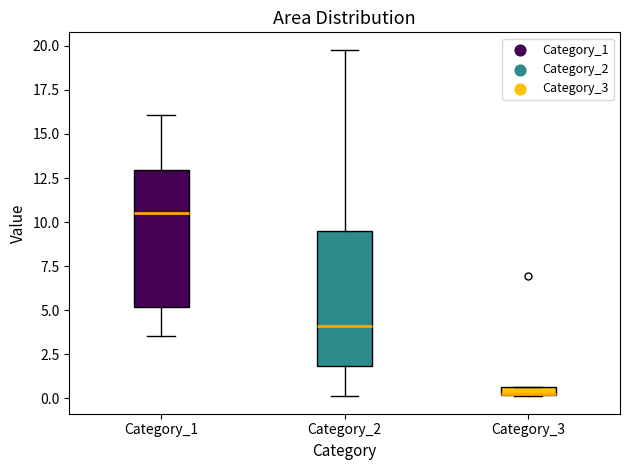

Where is the lower edge of the box for Category_3 on the y-axis? The values are not printed on the chart, so give them approximately, as read against the axis.

0.0